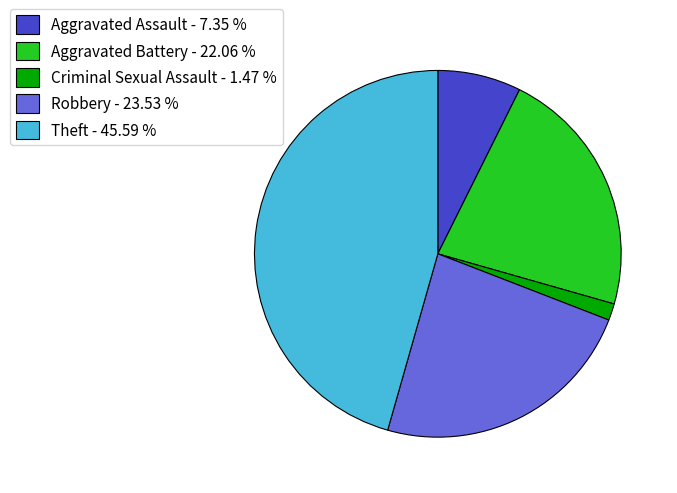

Which slice is the largest?

Theft - 45.59 %